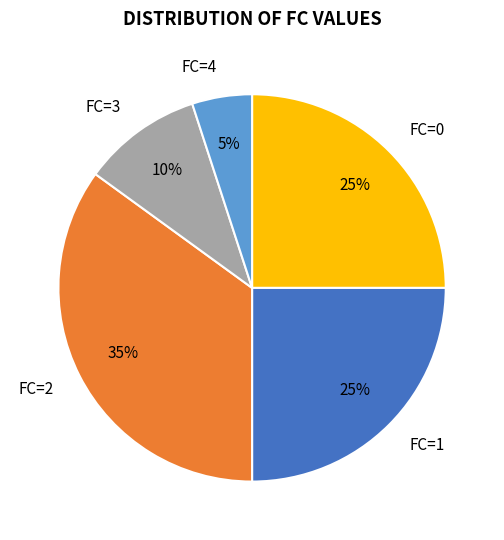

What percentage is the FC=2 slice, to the nearest percent?

35%